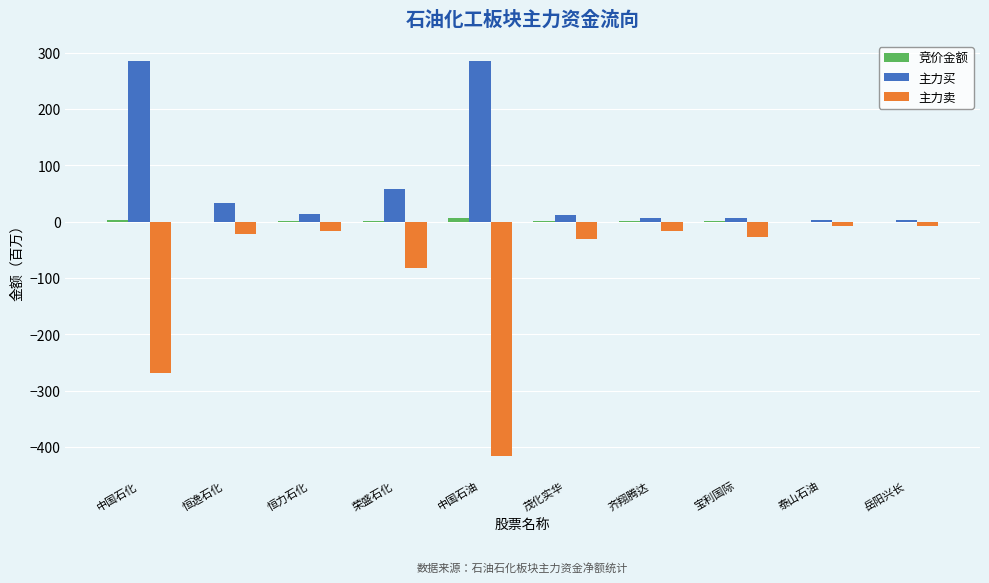

Is it true that 主力卖 equals -22.0 at 恒逸石化?

True